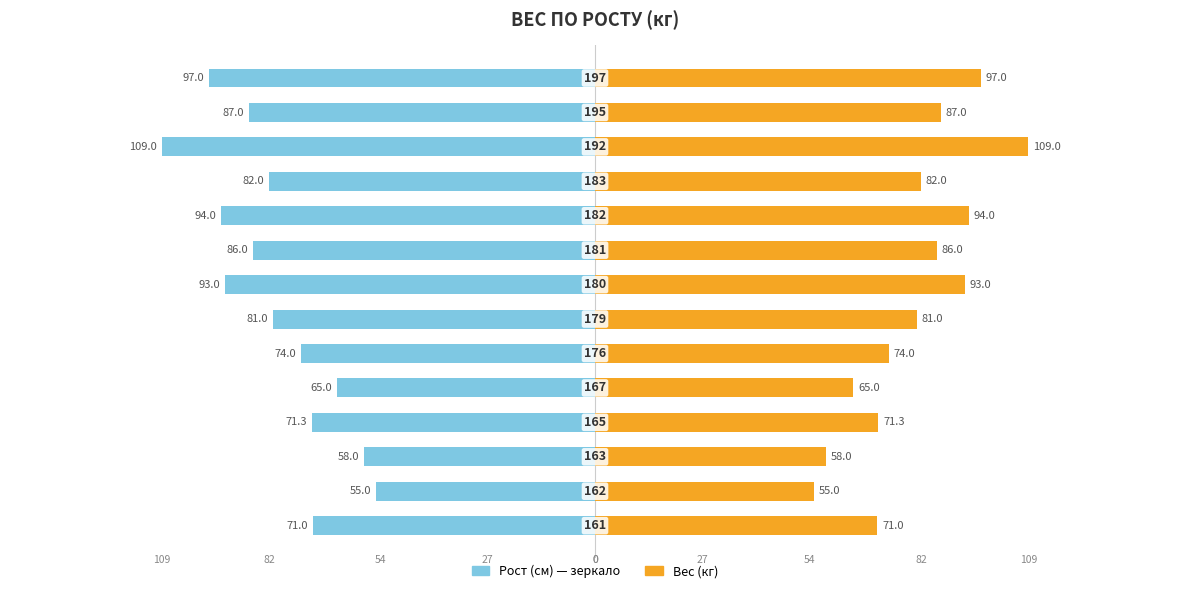

What is the sum of all Вес (кг) values?

1123.3